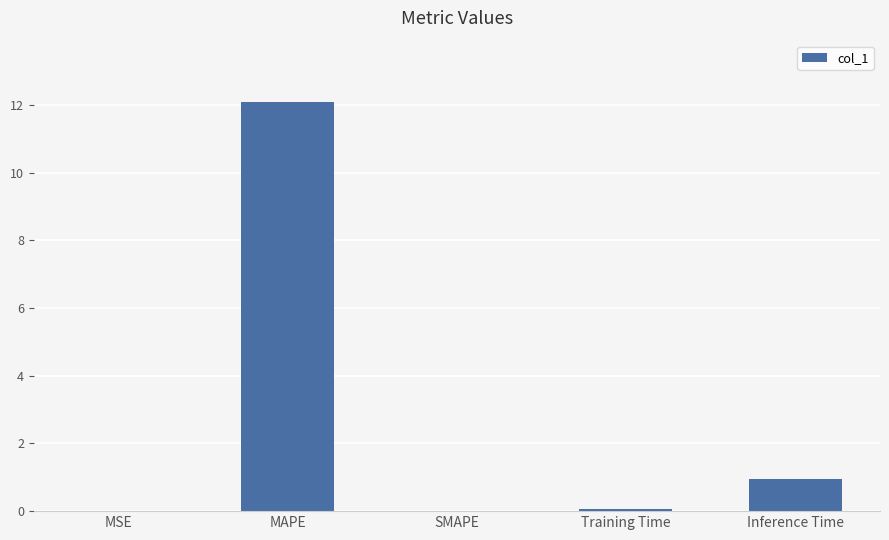

The value at MAPE is 8.1. True or false?

False